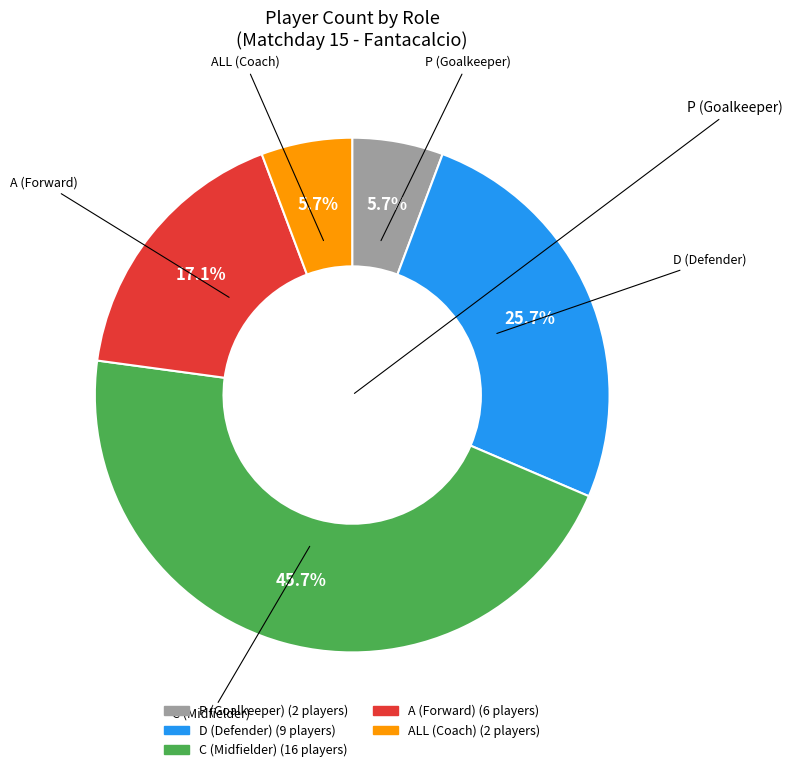

Is there any slice that represents more than half of the pie?

No